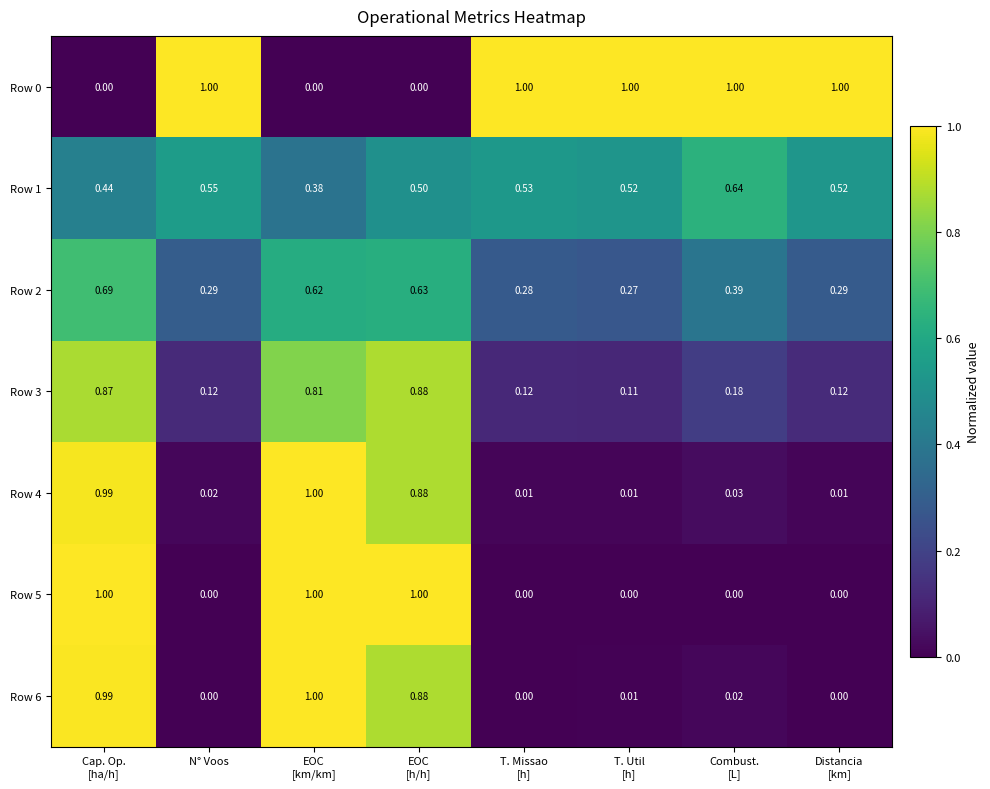

What is the greatest value displayed?

1.0